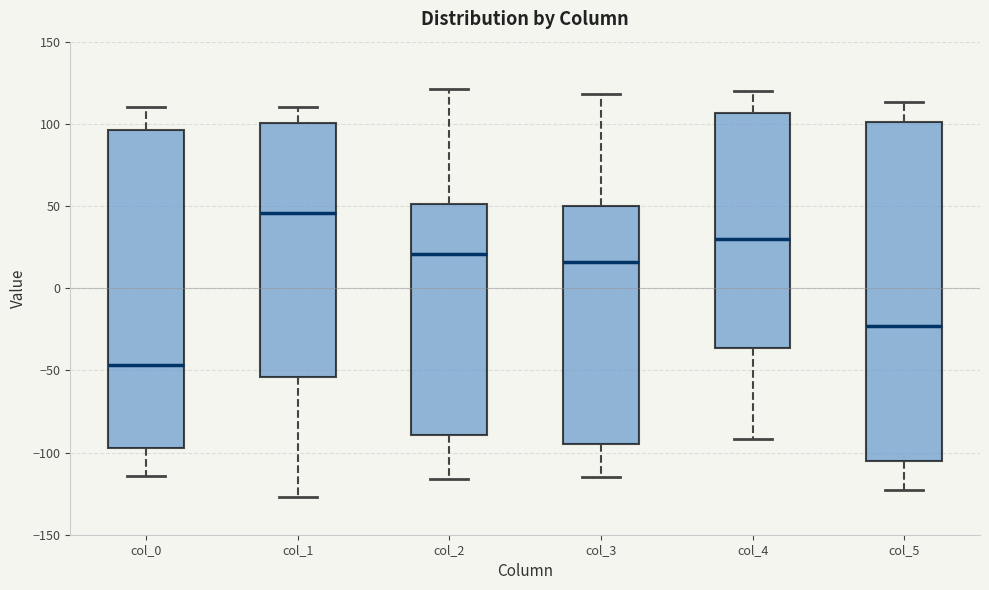

Reading left to right, transcribe this box plot: for each box, give where its median line is, the range the box spans, and where its two whiskers end, as read against the y-axis. The values are not printed on the chart, so give them approximately, as read against the axis.

col_0: median -45, box -95 to 95, whiskers -115 to 110
col_1: median 45, box -55 to 100, whiskers -125 to 110
col_2: median 20, box -90 to 50, whiskers -115 to 120
col_3: median 15, box -95 to 50, whiskers -115 to 120
col_4: median 30, box -35 to 105, whiskers -90 to 120
col_5: median -25, box -105 to 100, whiskers -125 to 115